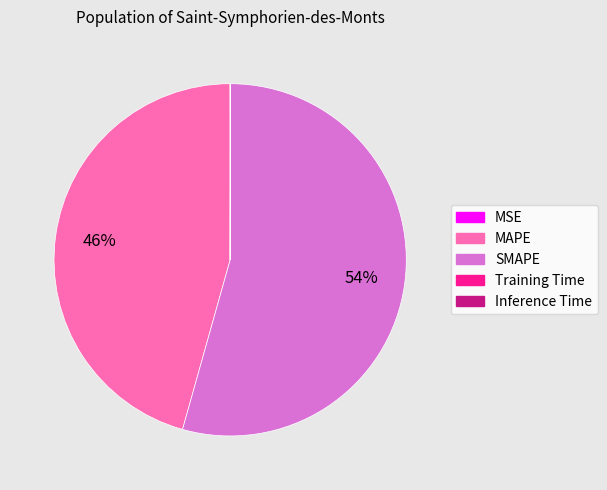

Is SMAPE the majority of the pie?

Yes